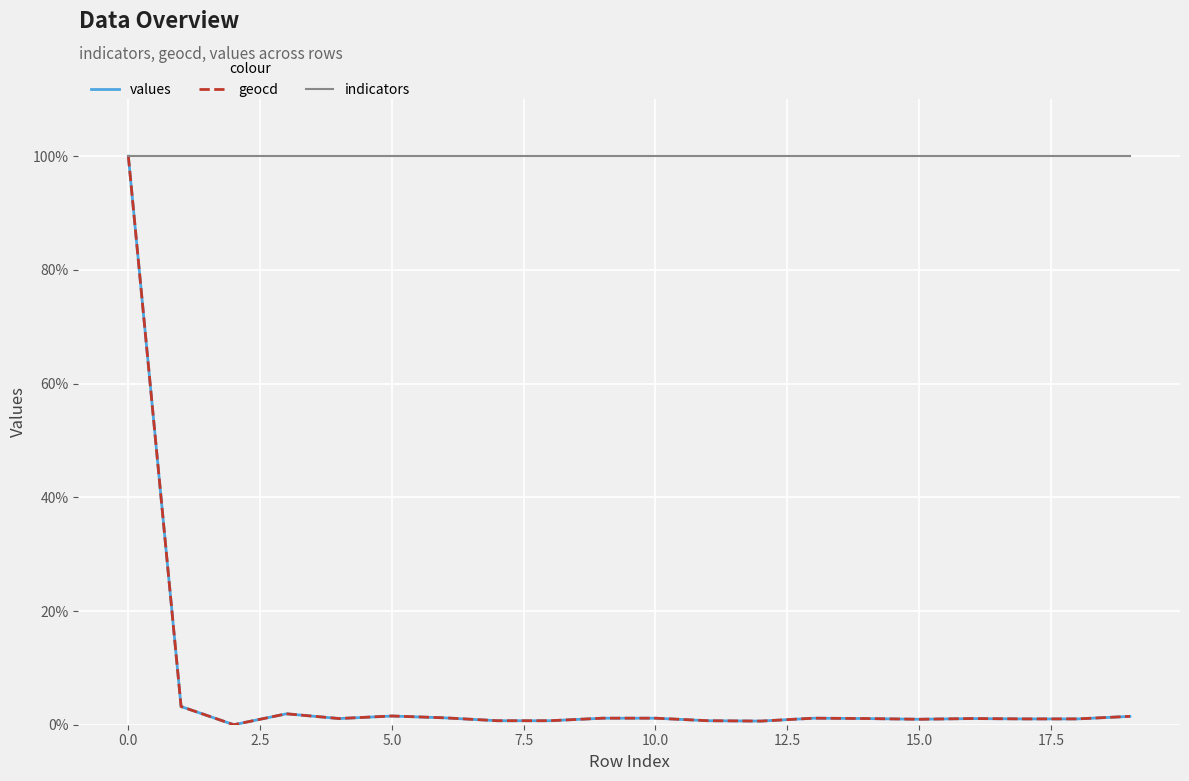

How many lines are shown in the chart?

3